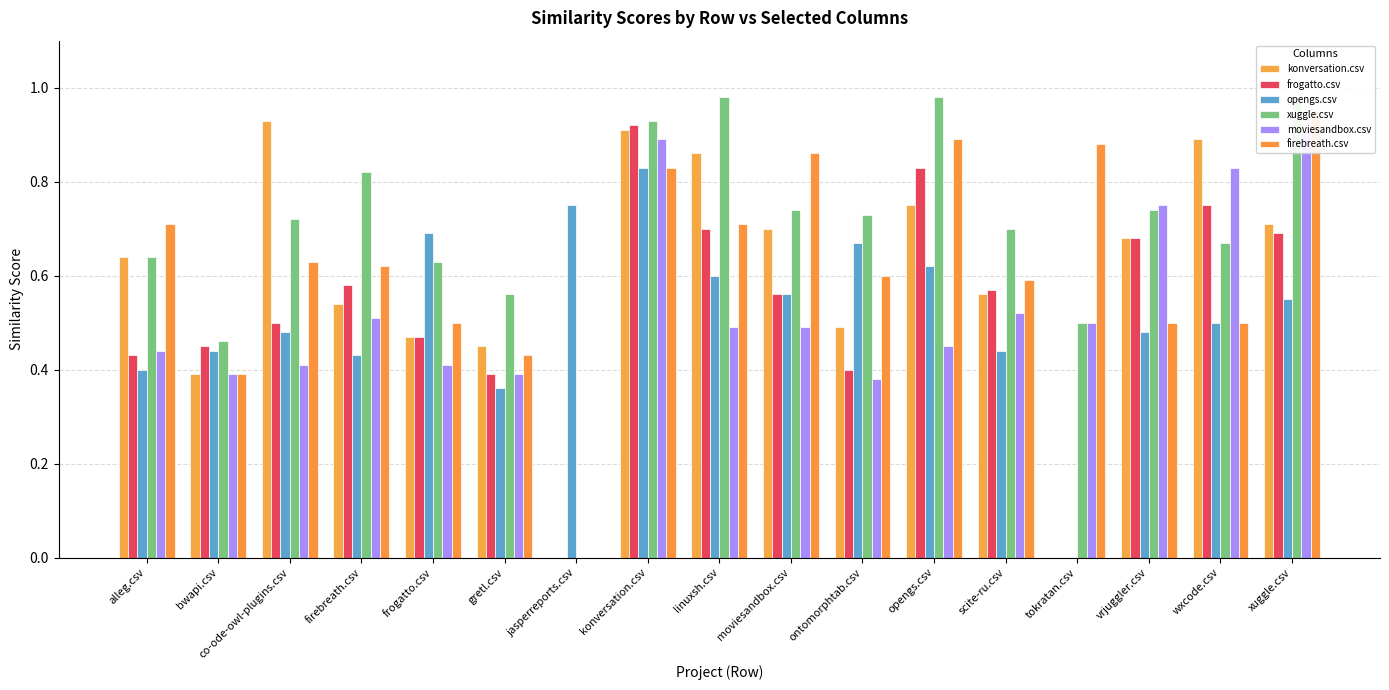

What is the difference between the moviesandbox.csv values at moviesandbox.csv and bwapi.csv?

0.1